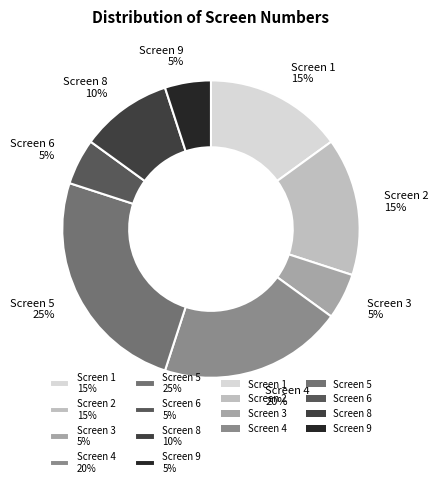

Which slice is the largest?

Screen 5 25%